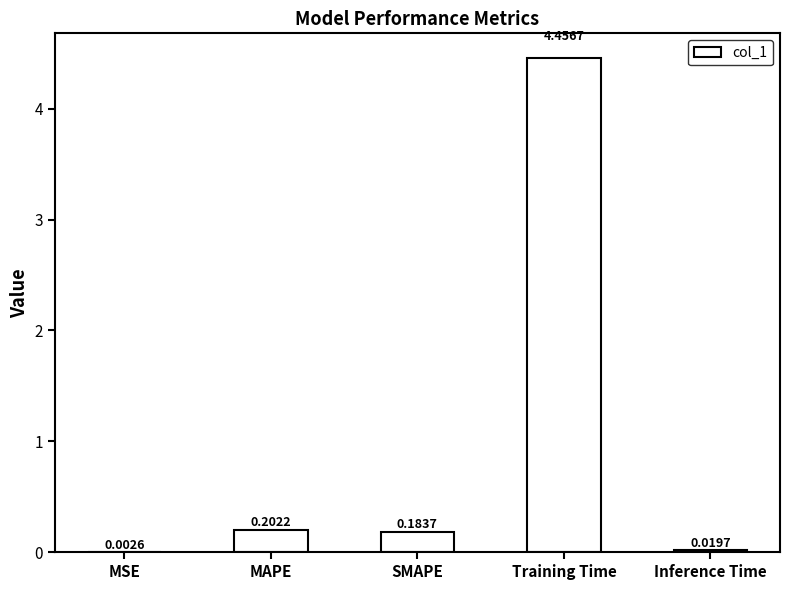

Which label corresponds to the largest value in the chart?

Training Time